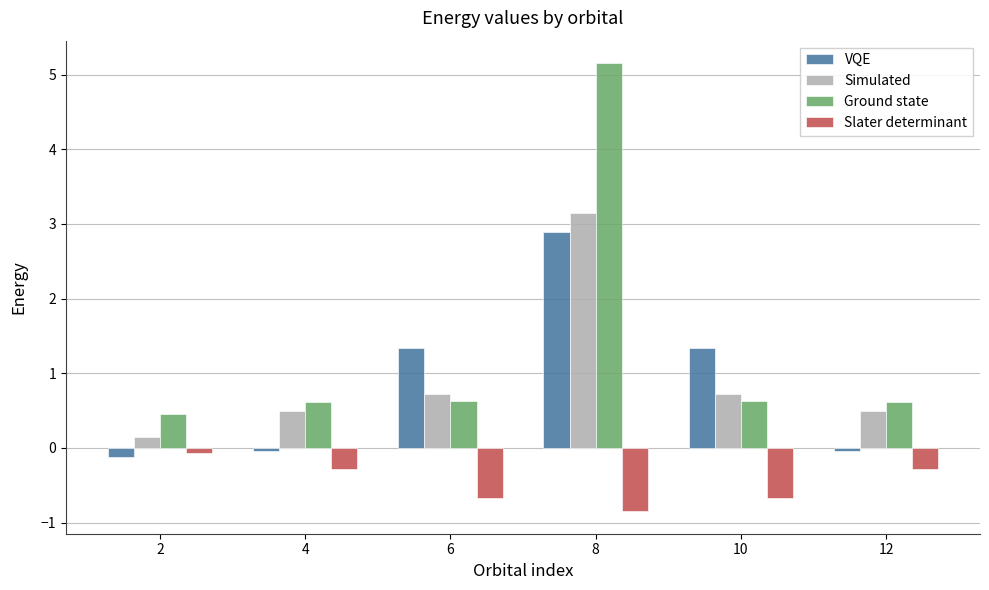

Between 10 and 12, which series saw the biggest shift?

VQE